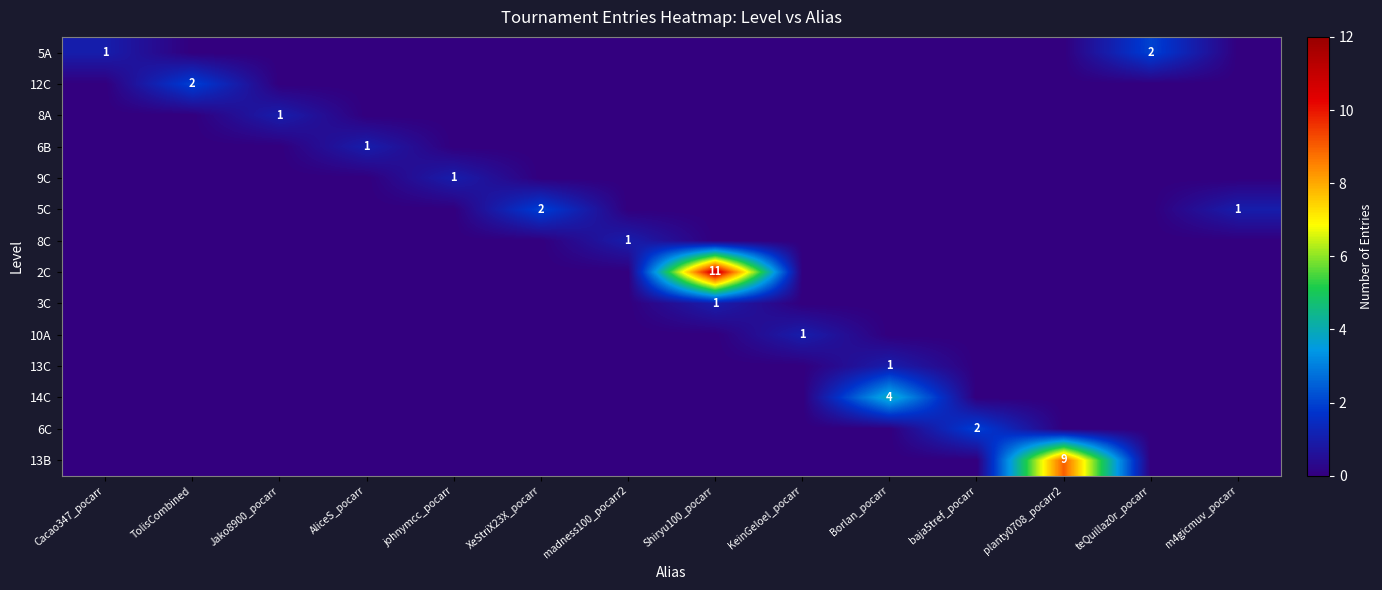

Is it true that 6C equals 2 at baja5tref_pocarr?

True